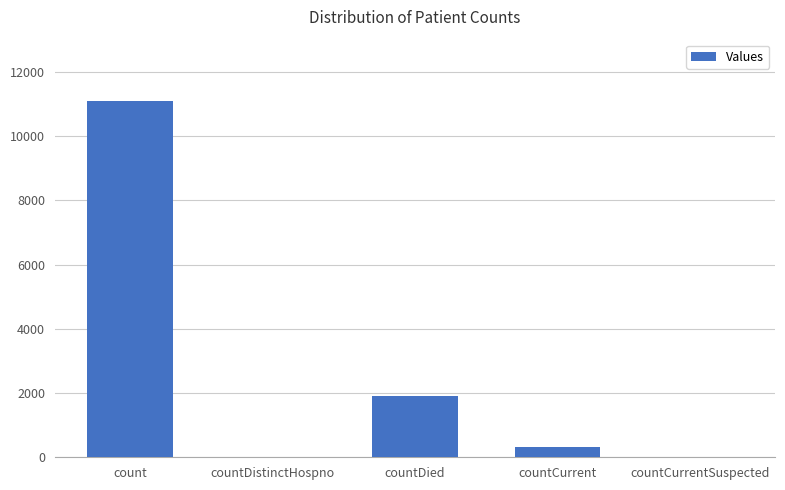

Which label corresponds to the largest value in the chart?

count